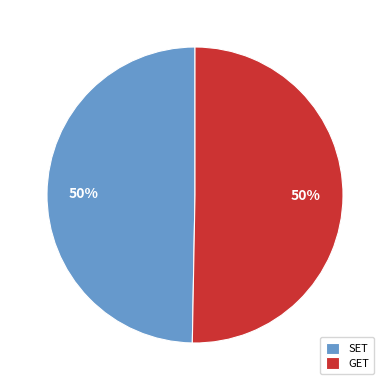

Is it true that GET is 50% of the pie?

True